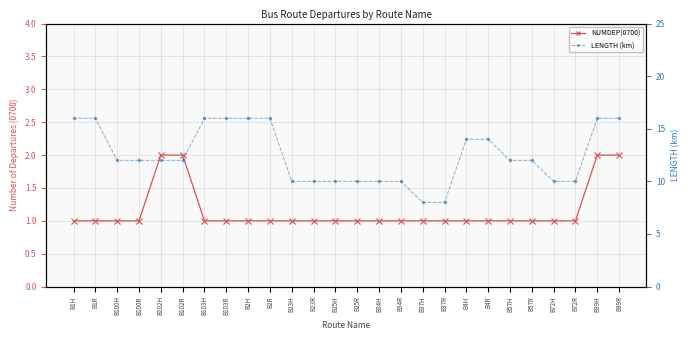

Count the number of categories in the chart.

26